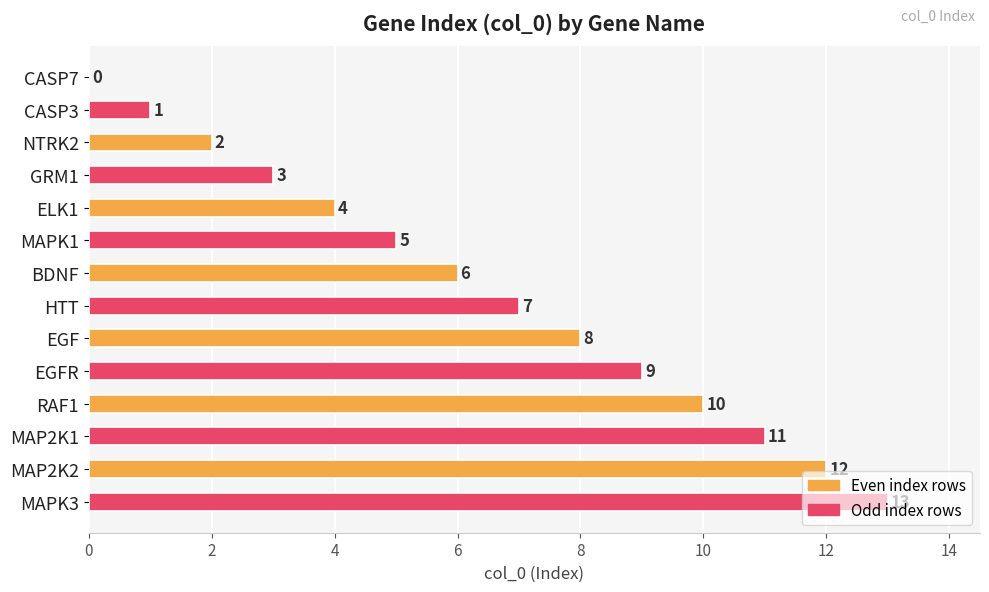

True or false: the data shows 10 at RAF1.

True